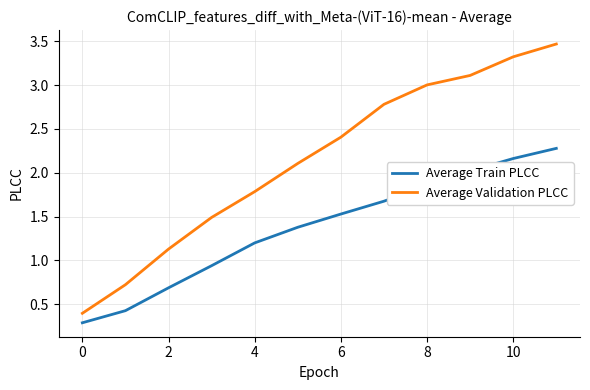

What is the minimum value shown in the chart?

0.3